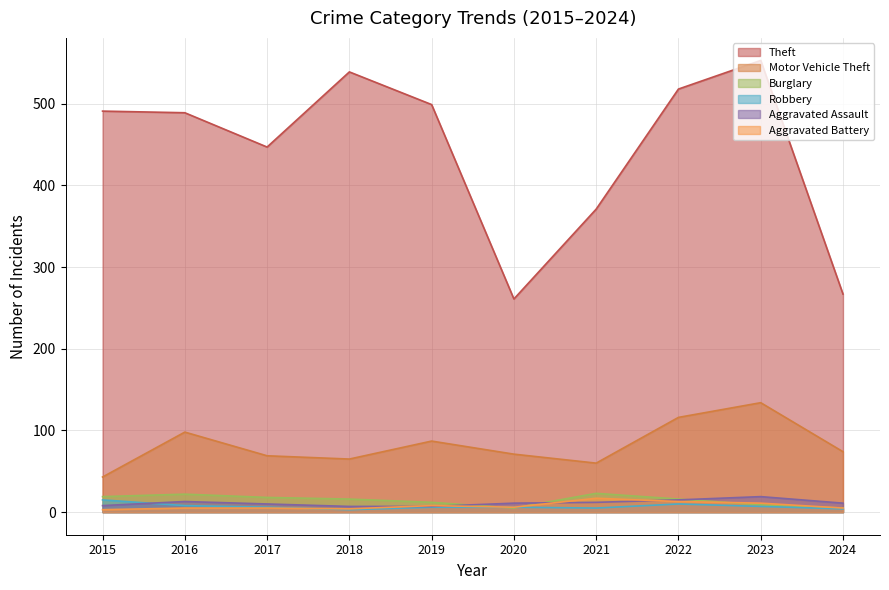

Rank the series at 2016 from highest to lowest value.

Theft, Motor Vehicle Theft, Burglary, Aggravated Assault, Robbery, Aggravated Battery